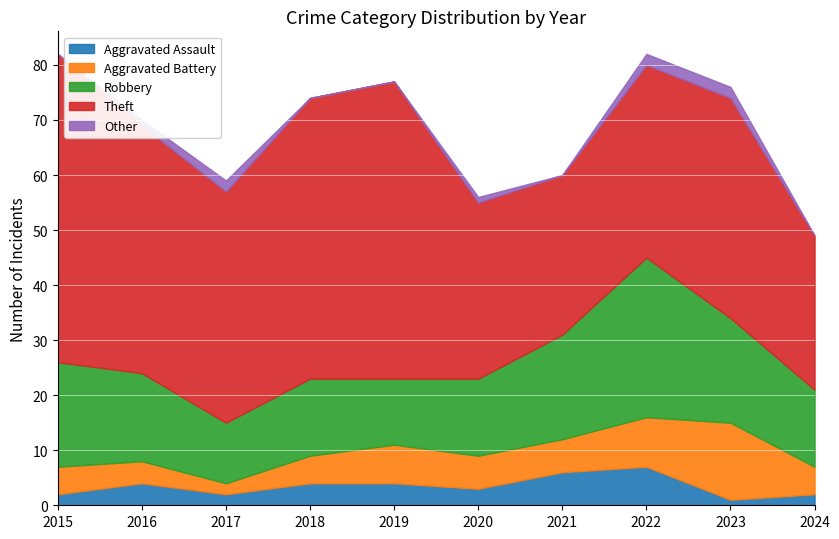

How many interior local peaks does the Theft series have?

2